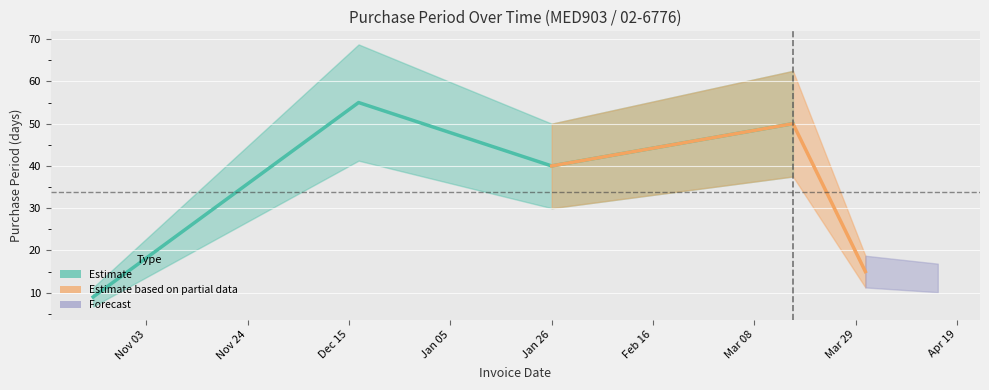

Reading left to right, what are all the values shown in this chart?

2015-10-23=9	2015-12-17=55	2016-01-26=40	2016-03-16=50	2016-03-31=15